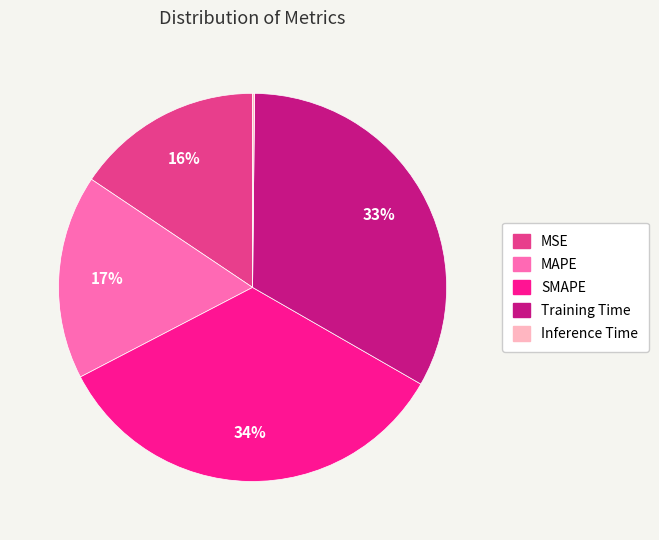

What is the largest slice in the pie chart?

SMAPE